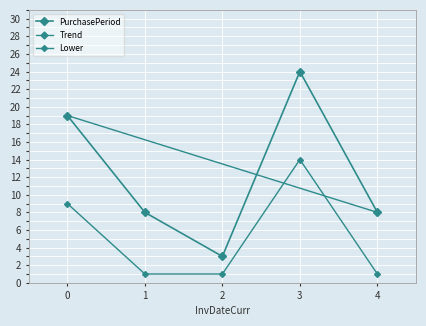

The value at 4 is 5. True or false?

False